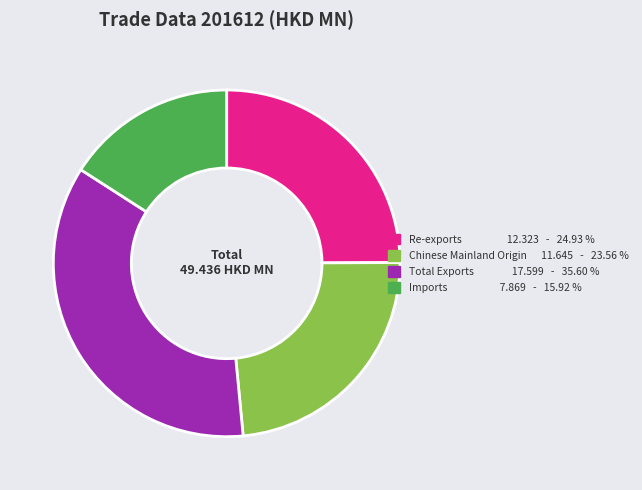

Count the number of slices in the pie.

4